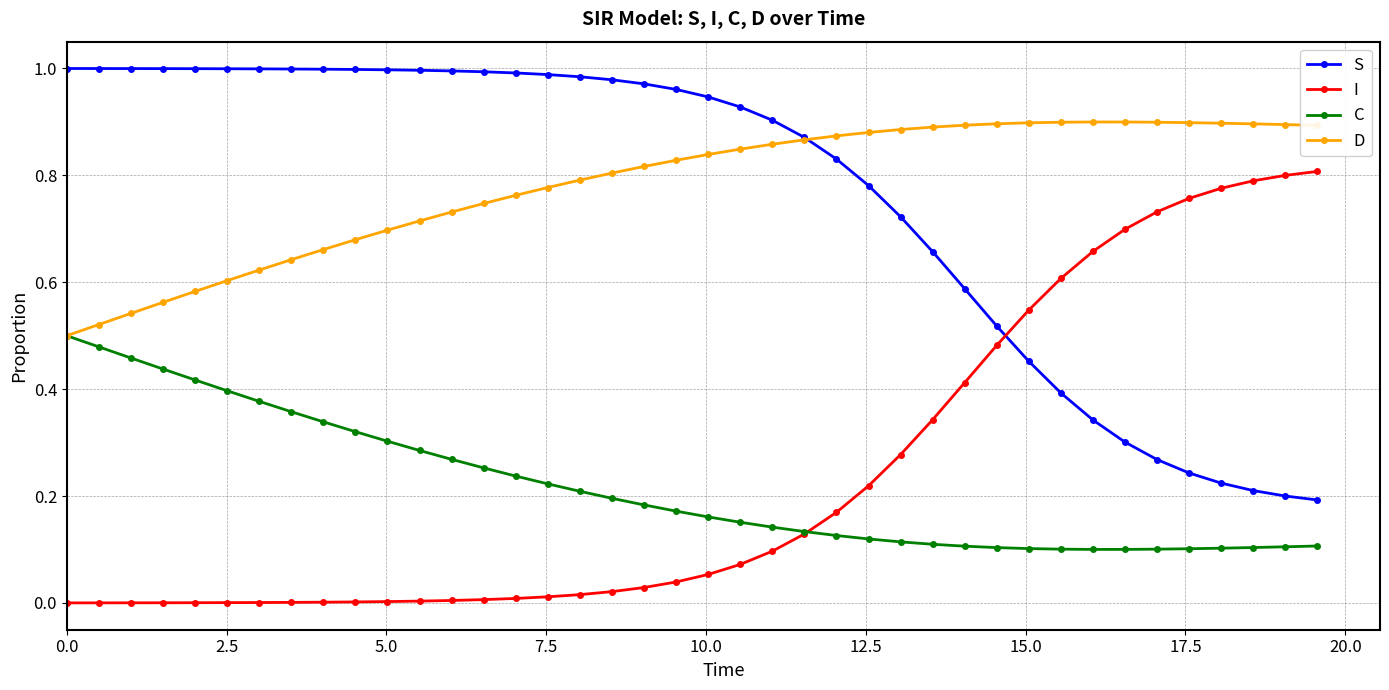

True or false: I and D cross at least once.

False